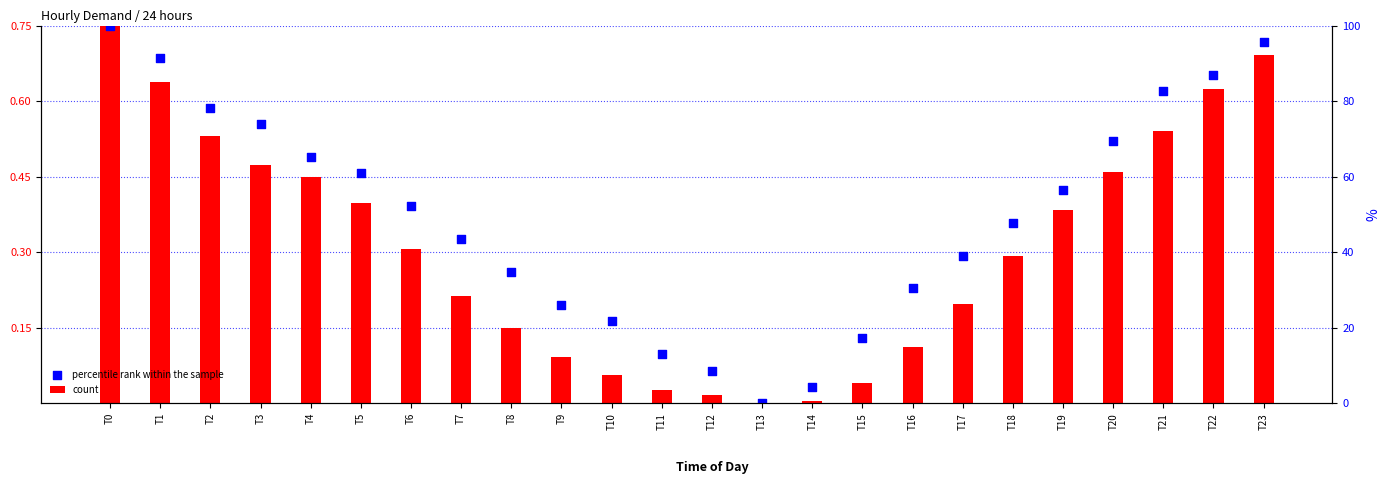

Which series has the widest spread of Y values?

count